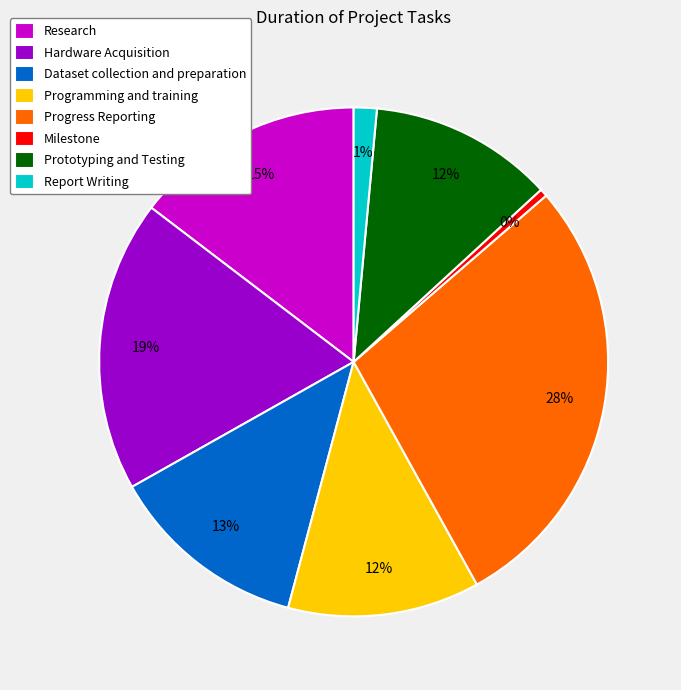

Between Progress Reporting and Milestone, which is larger?

Progress Reporting